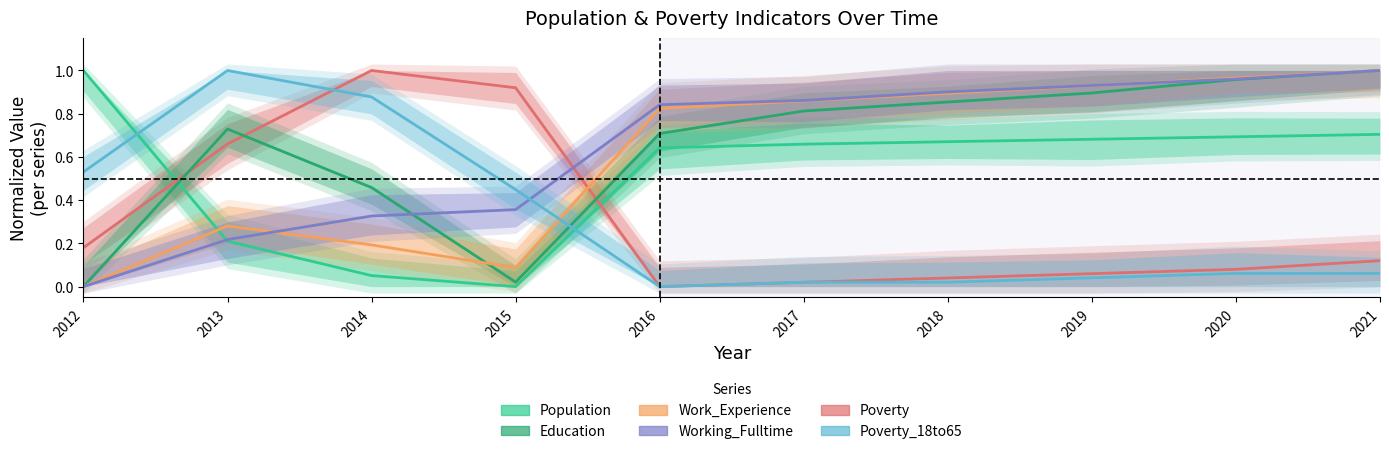

What is the difference between the maximum and minimum values in the Education series?

1.0